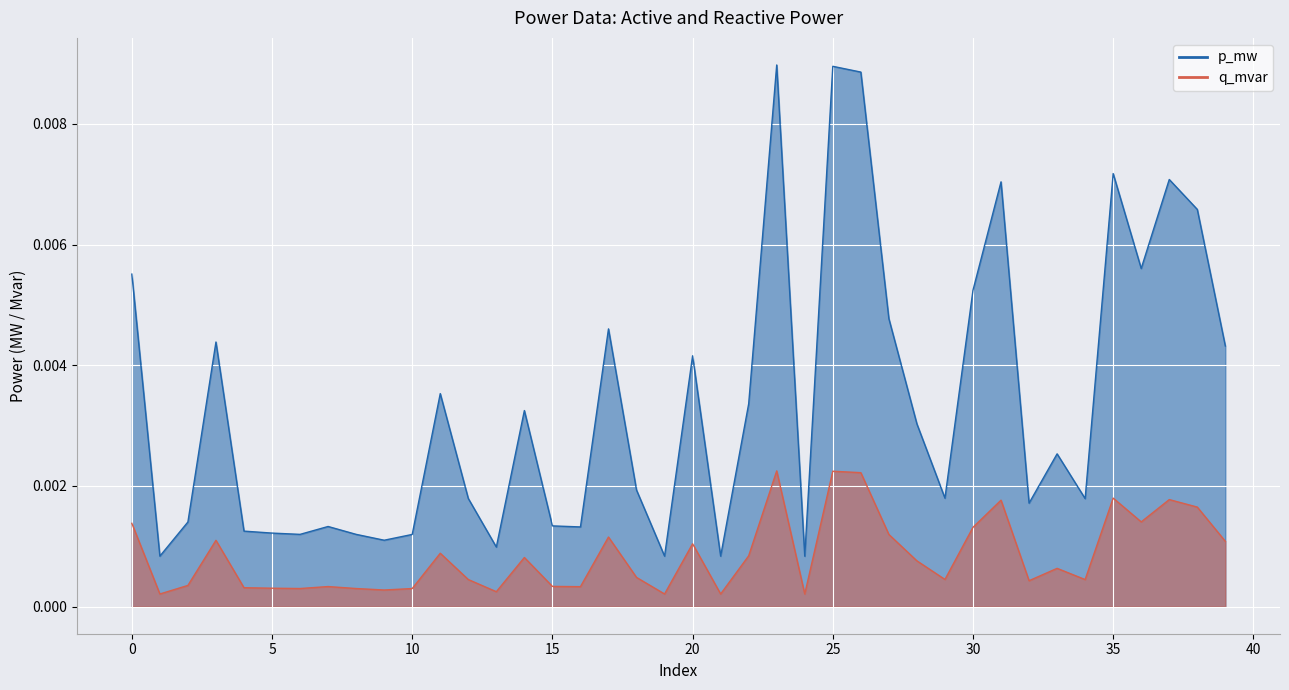

Count the number of data series in this chart.

2